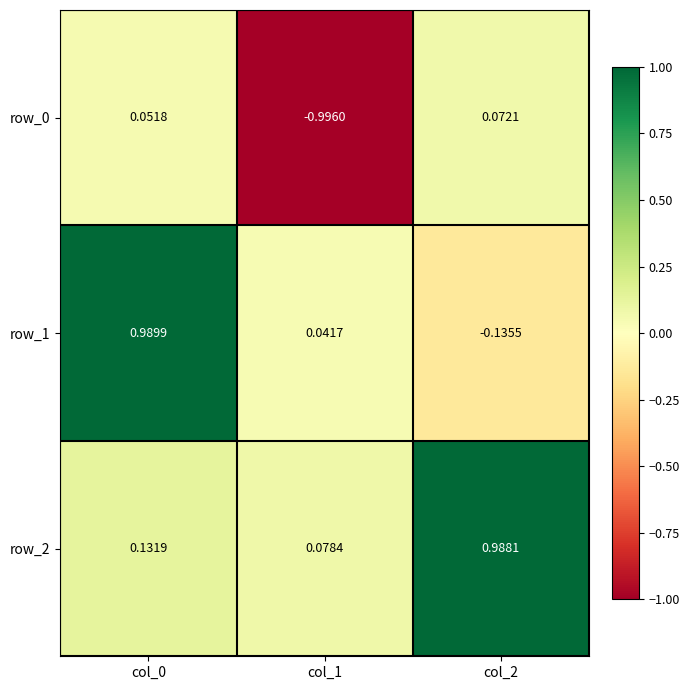

Which series has the largest total across all categories?

row_2